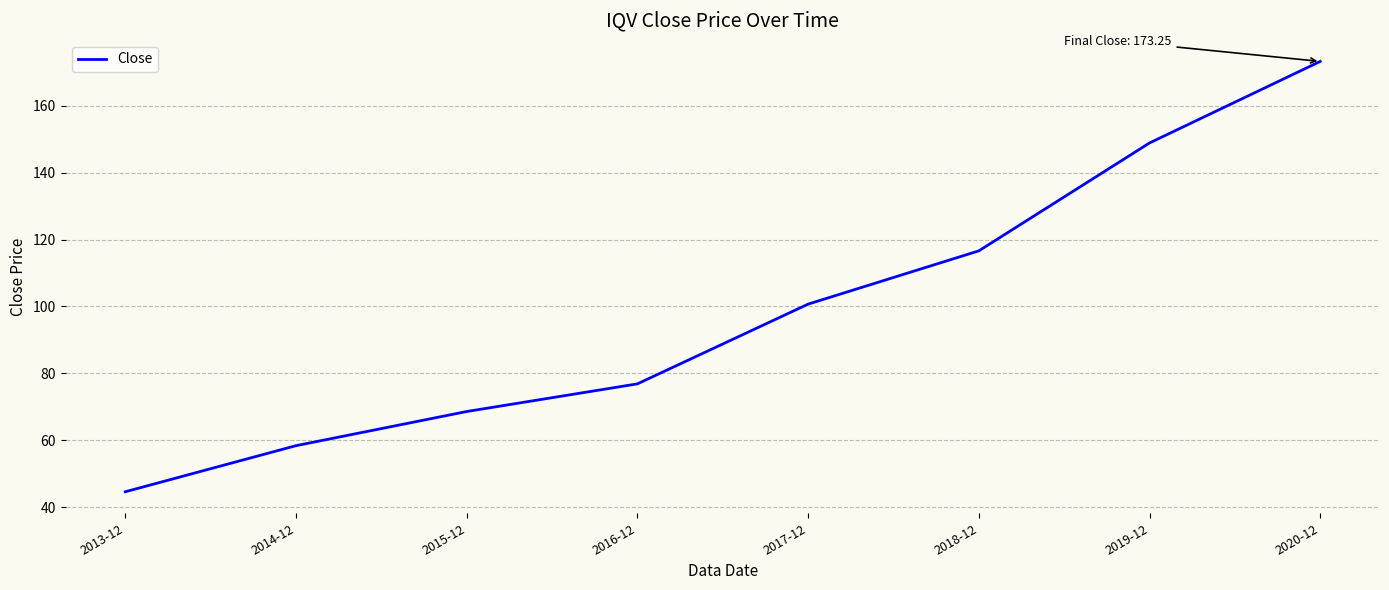

Which category has the highest value across all series?

2020-12